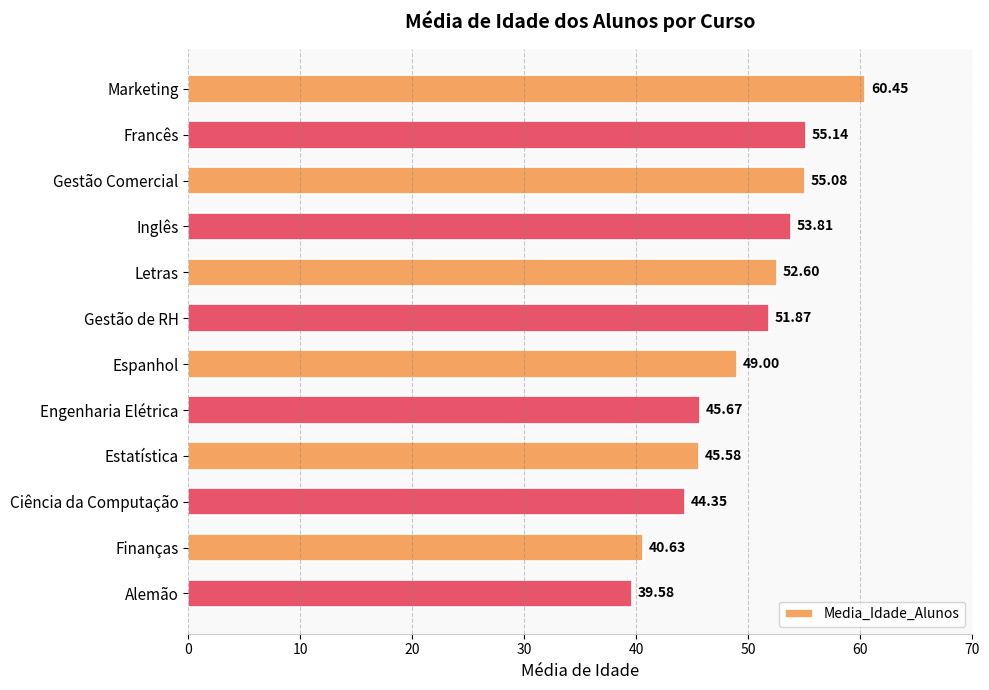

Rank the categories by value from highest to lowest.

Marketing, Francês, Gestão Comercial, Inglês, Letras, Gestão de RH, Espanhol, Engenharia Elétrica, Estatística, Ciência da Computação, Finanças, Alemão